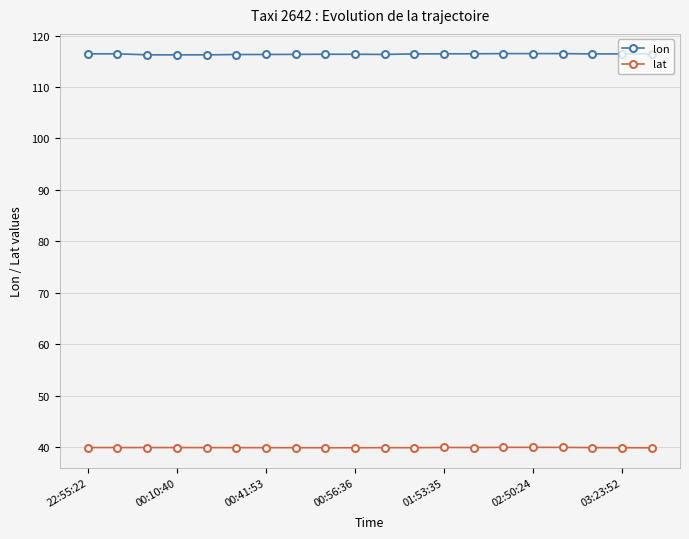

What is the greatest value displayed?

116.5